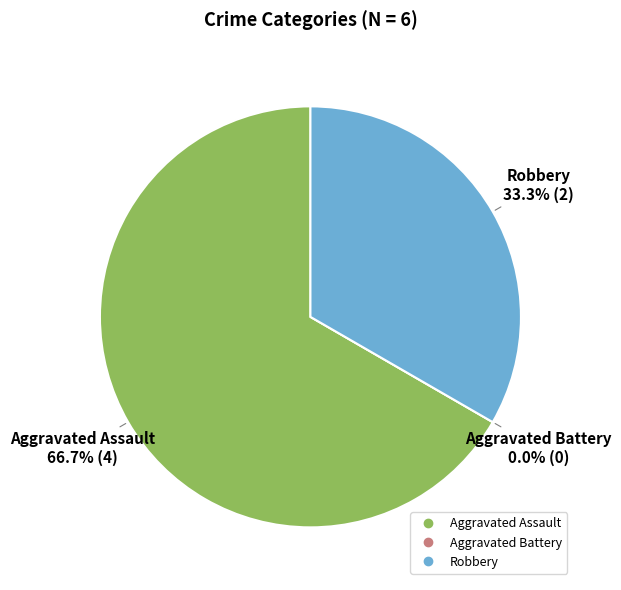

Is it true that Total is 61% of the pie?

False